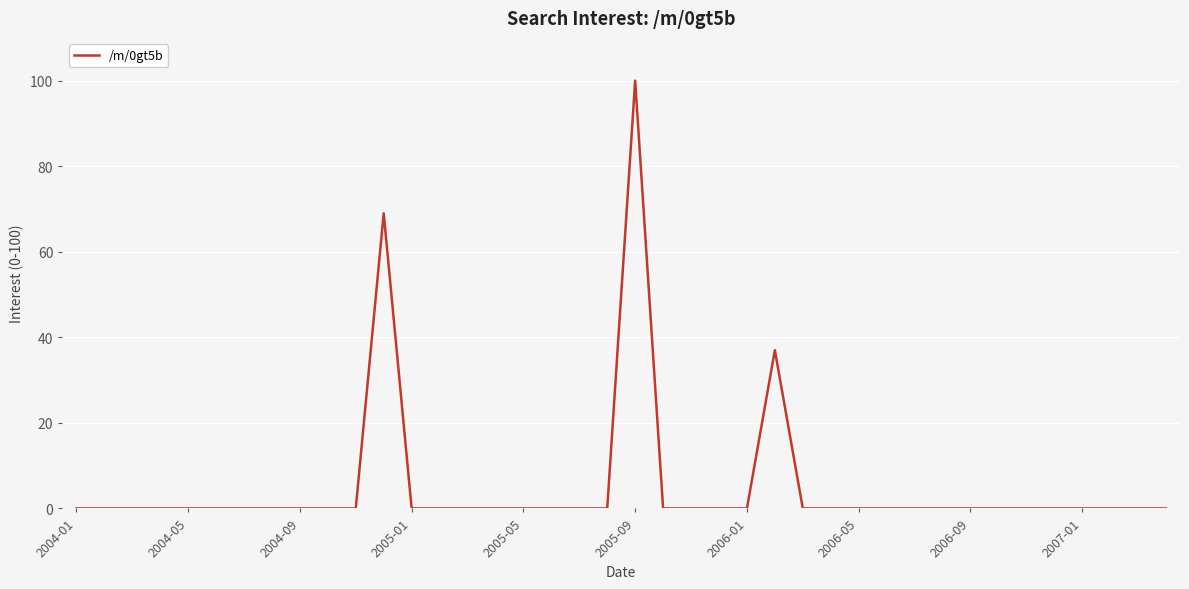

What is the greatest value displayed?

100